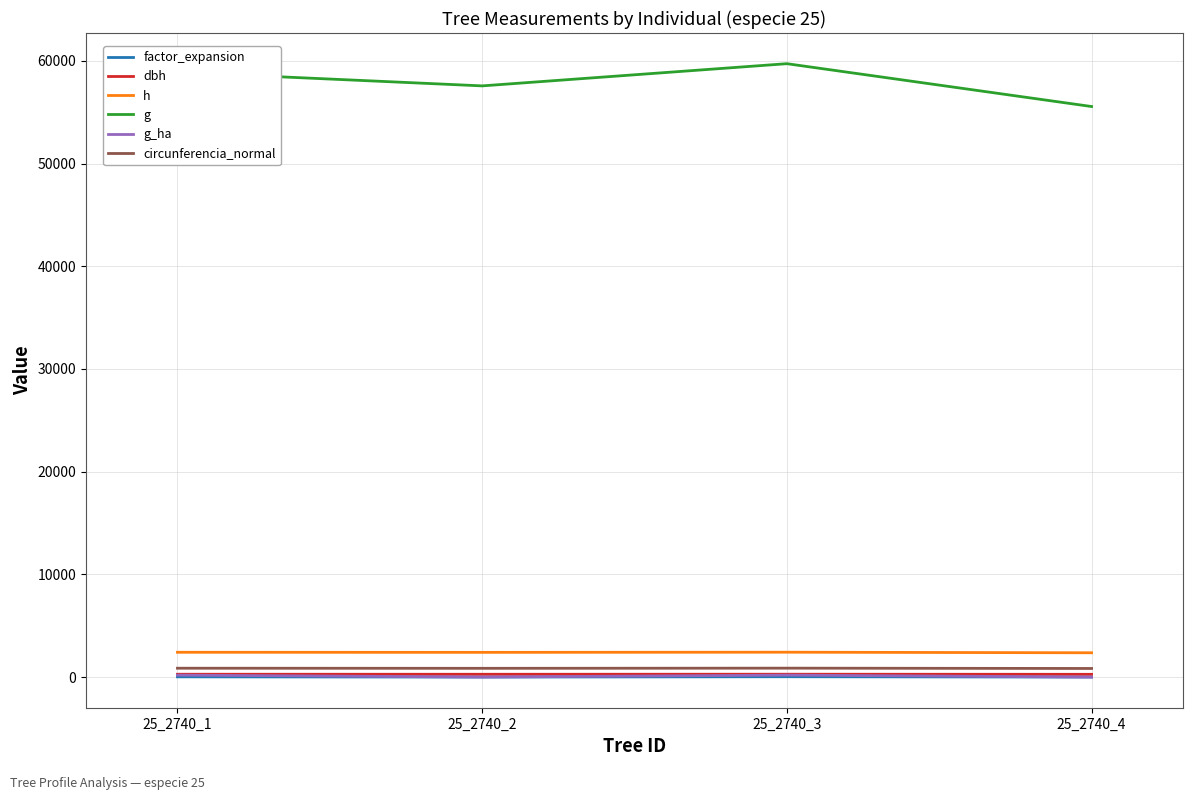

Which series has the largest total across all categories?

g